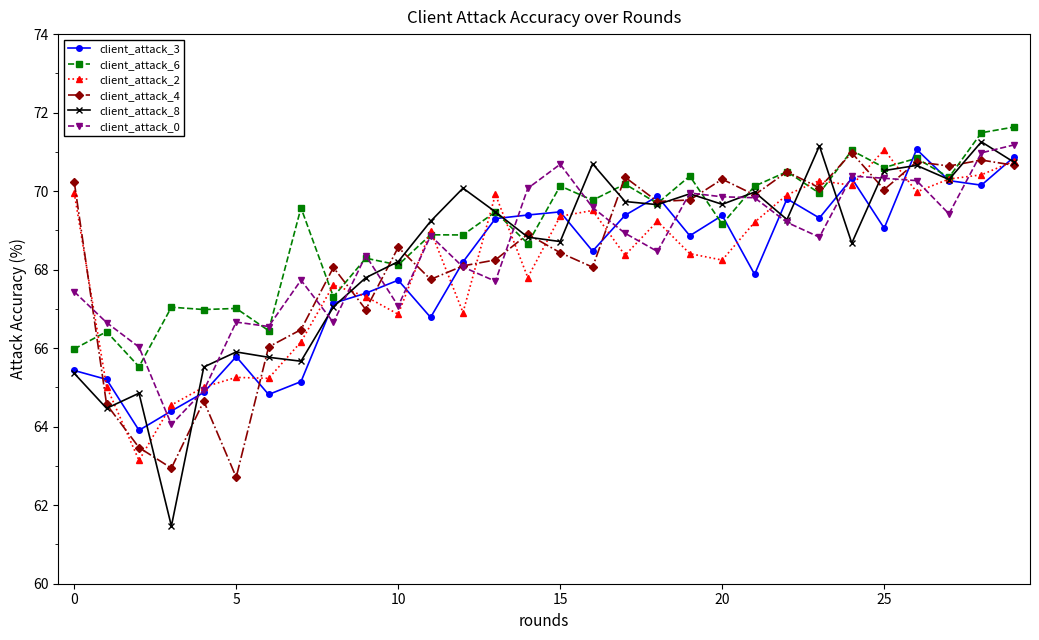

Which series has the largest range (max minus min)?

client_attack_8